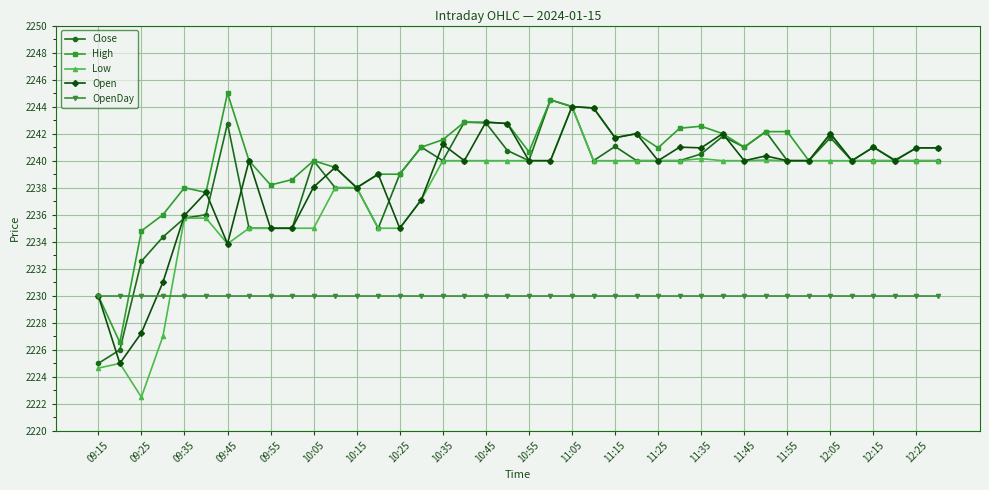

What is the greatest value displayed?

2245.0